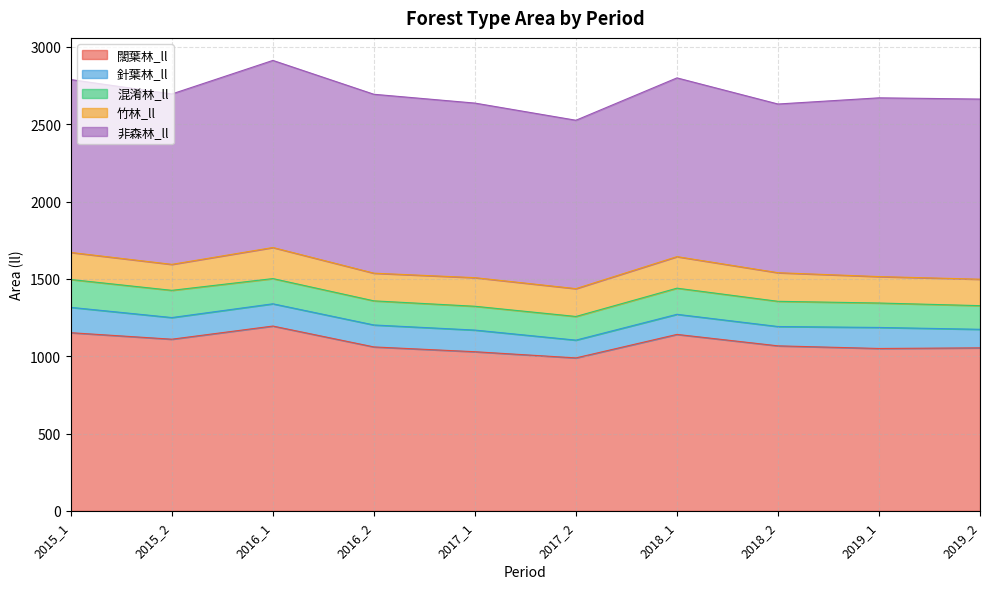

What is the highest value of the 針葉林_ll series?

164